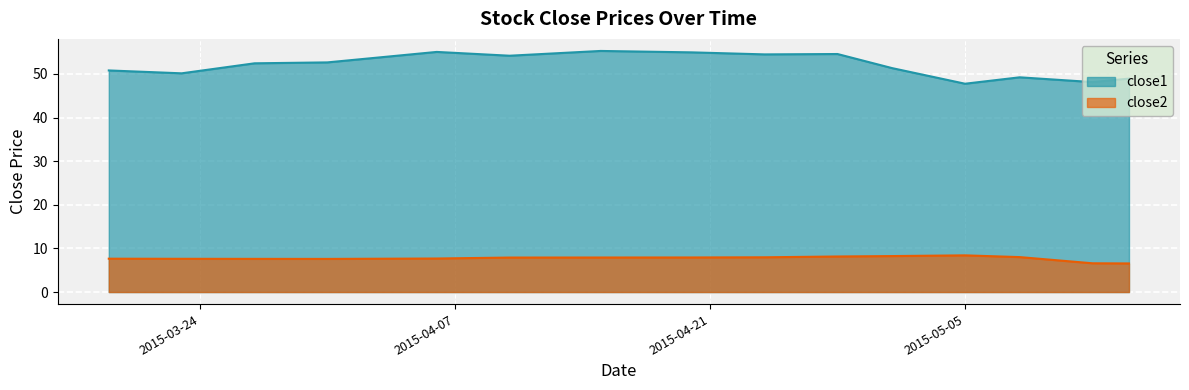

What is the smallest value displayed?

6.6